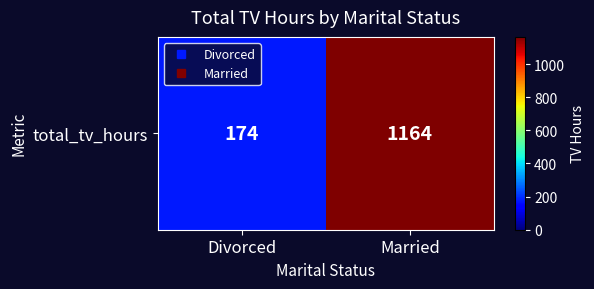

Between Divorced and Married, which is larger?

Married